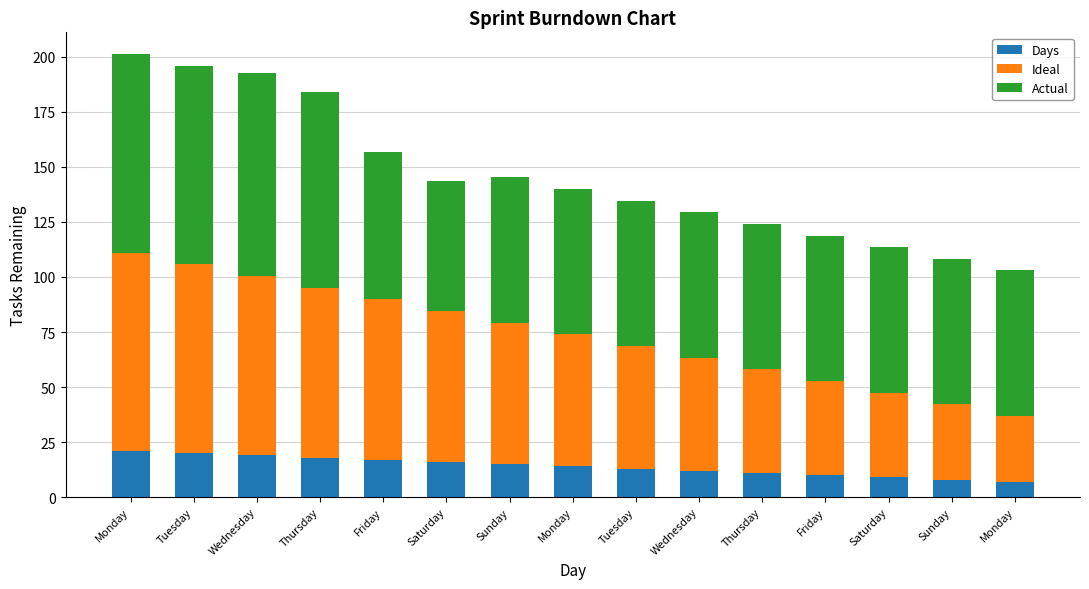

Which series has the widest spread of values?

Ideal